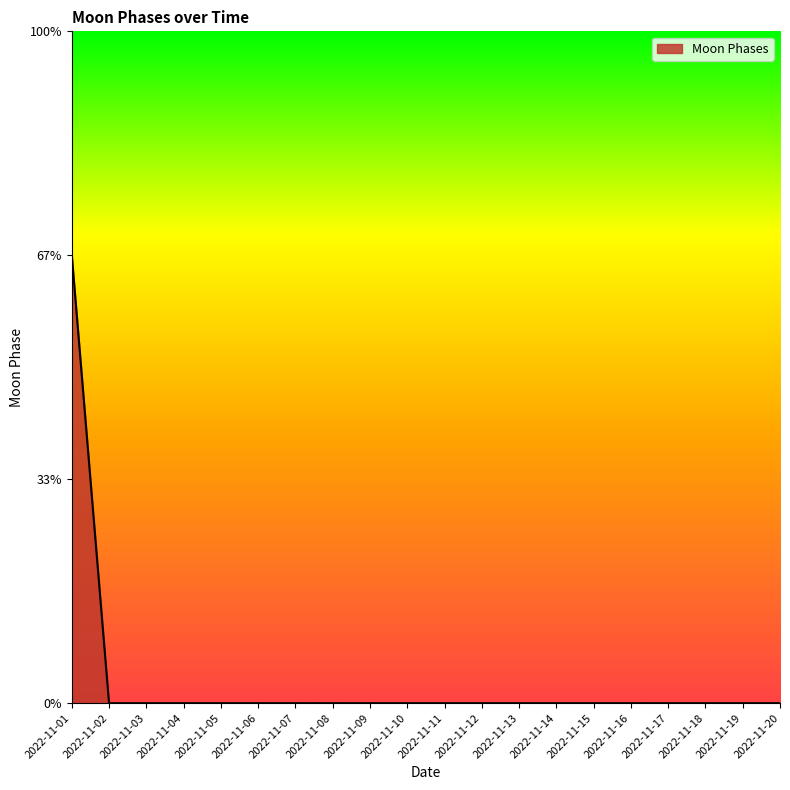

Does the chart display data point markers on the line(s)?

No